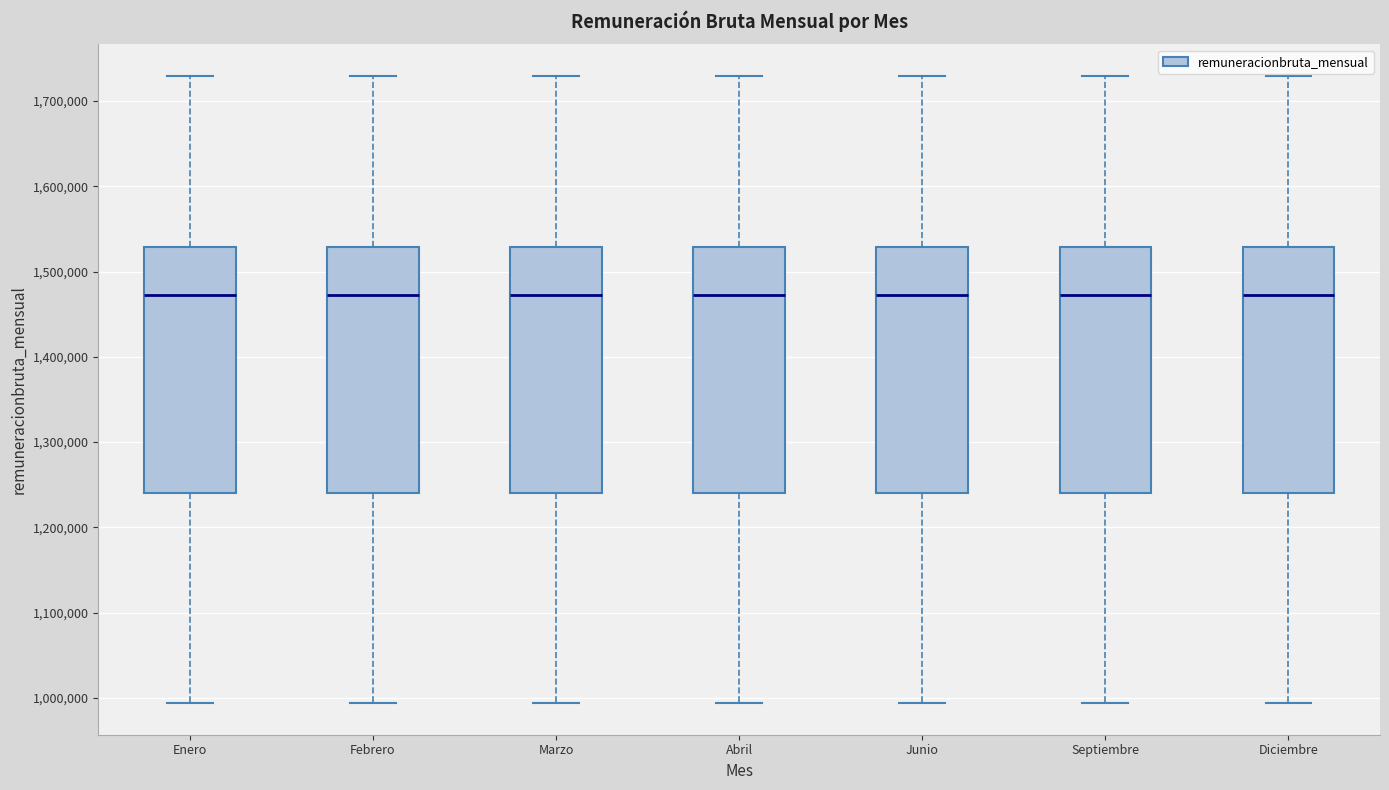

Where is the lower edge of the box for Septiembre on the y-axis? The values are not printed on the chart, so give them approximately, as read against the axis.

1240000